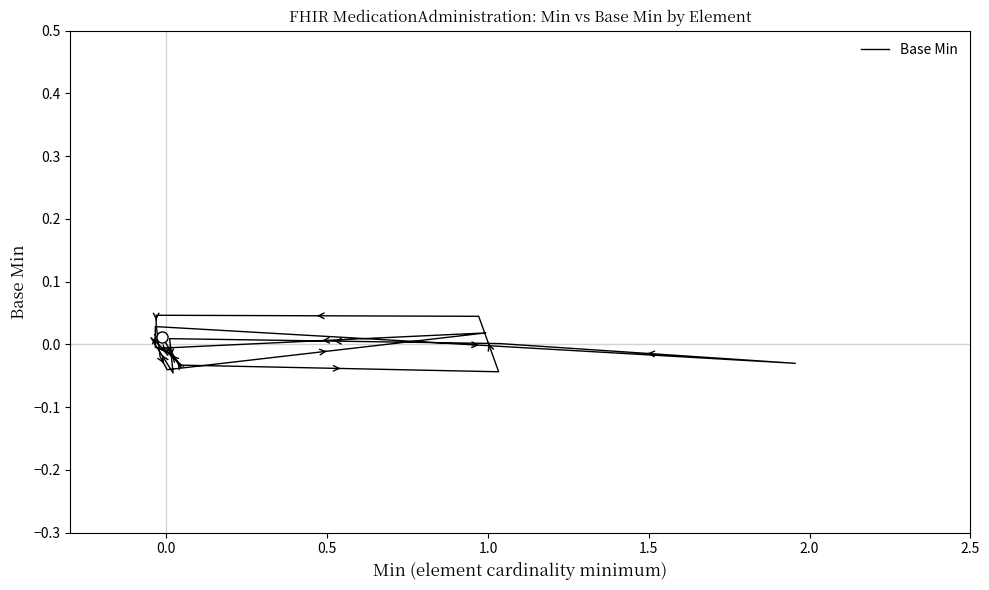

Does the chart display data point markers on the line(s)?

No